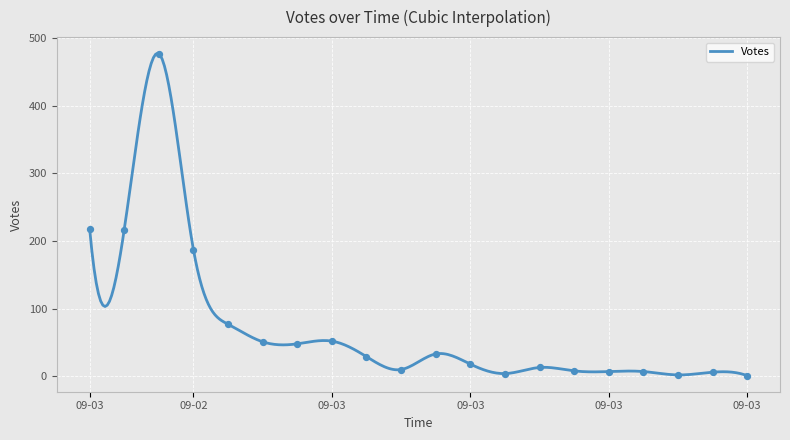

What is the change in value from 2019-09-02 23:36 to 2019-09-02 23:37?

-185